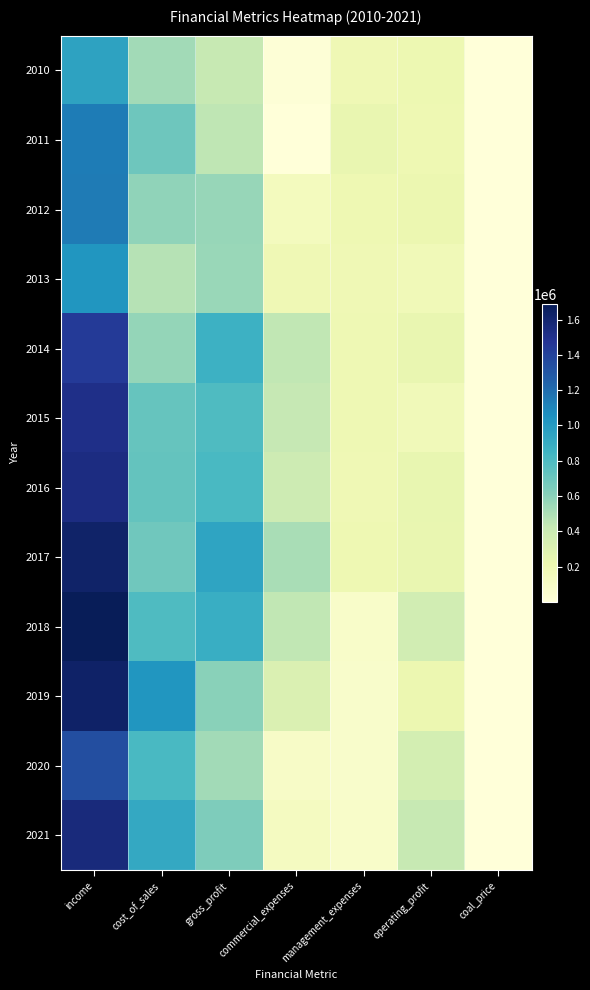

Is it true that 2020 equals 1855898 at income?

False